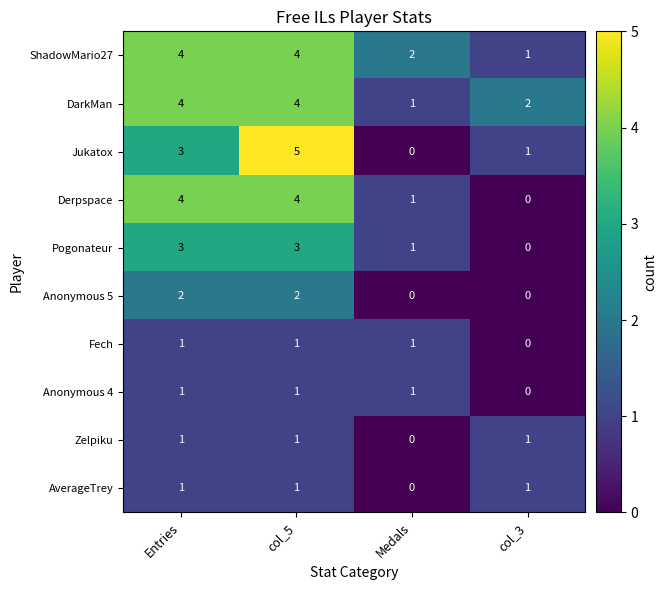

What is the sum of all Derpspace values?

9